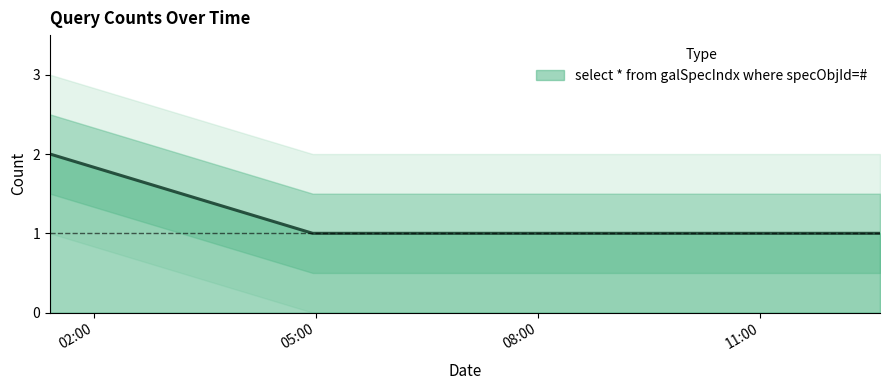

Reading left to right, what are all the values shown in this chart?

2019-04-04 01:24:00=2	2019-04-04 04:57:00=1	2019-04-04 09:29:00=1	2019-04-04 12:37:00=1